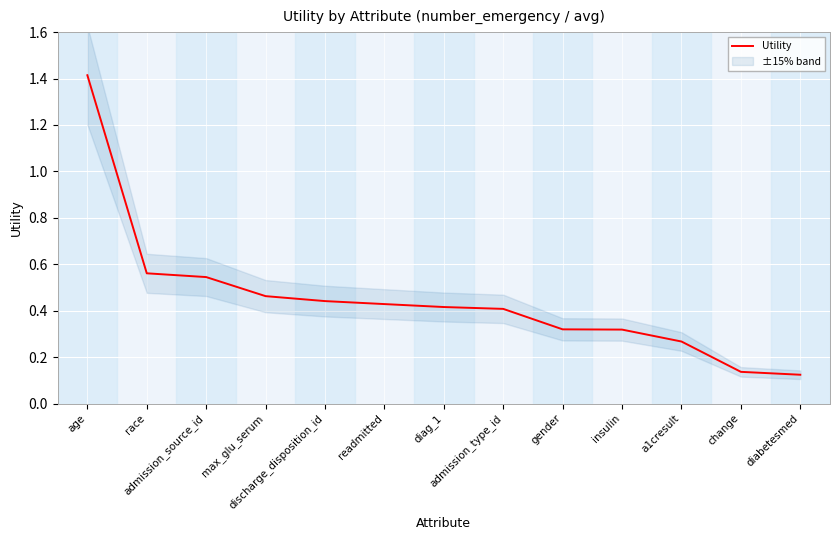

List the labels in order of value, smallest first.

diabetesmed, change, a1cresult, insulin, gender, admission_type_id, diag_1, readmitted, discharge_disposition_id, max_glu_serum, admission_source_id, race, age